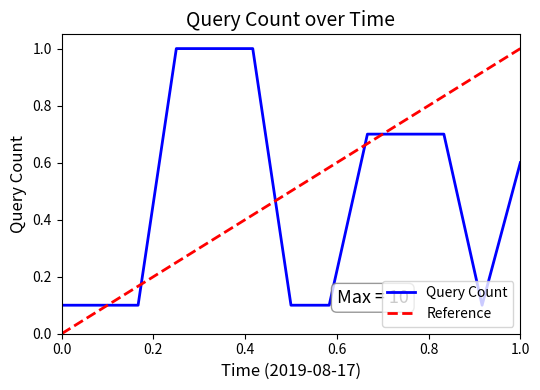

Reading right to left, what are all the values shown in this chart?

0.6	0.1	0.7	0.7	0.7	0.1	0.1	1.0	1.0	1.0	0.1	0.1	0.1